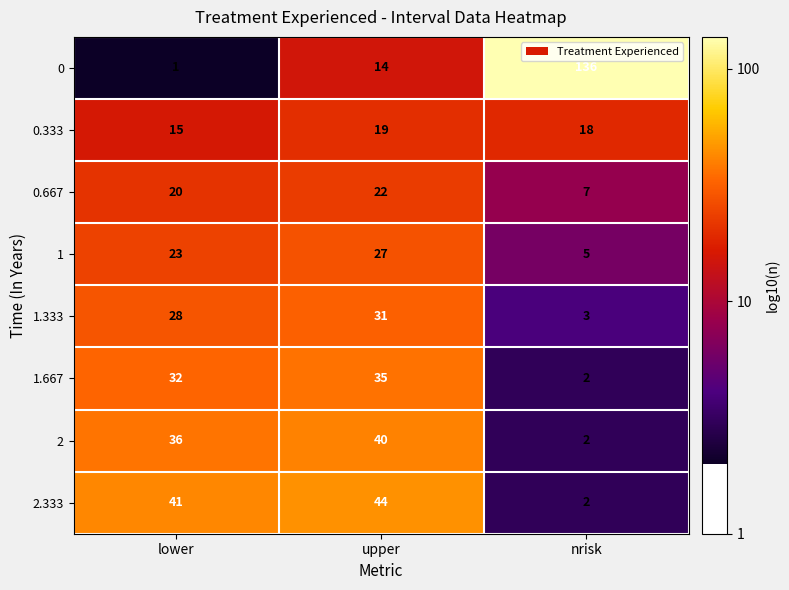

Where is 2.333 nearest to the value 23?

lower